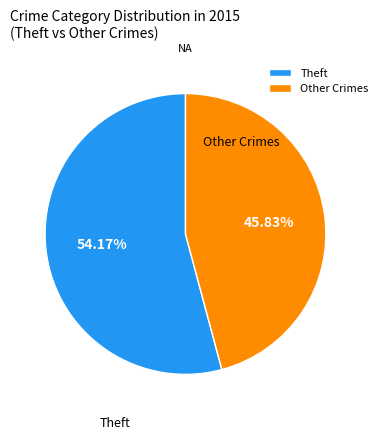

Is it true that Theft is 47% of the pie?

False